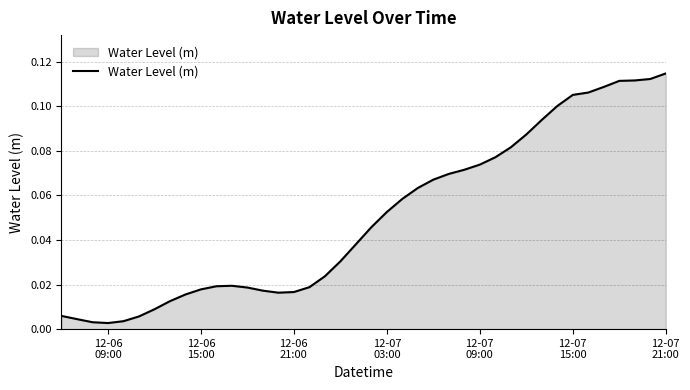

Is this an area chart (filled region under the line)?

Yes